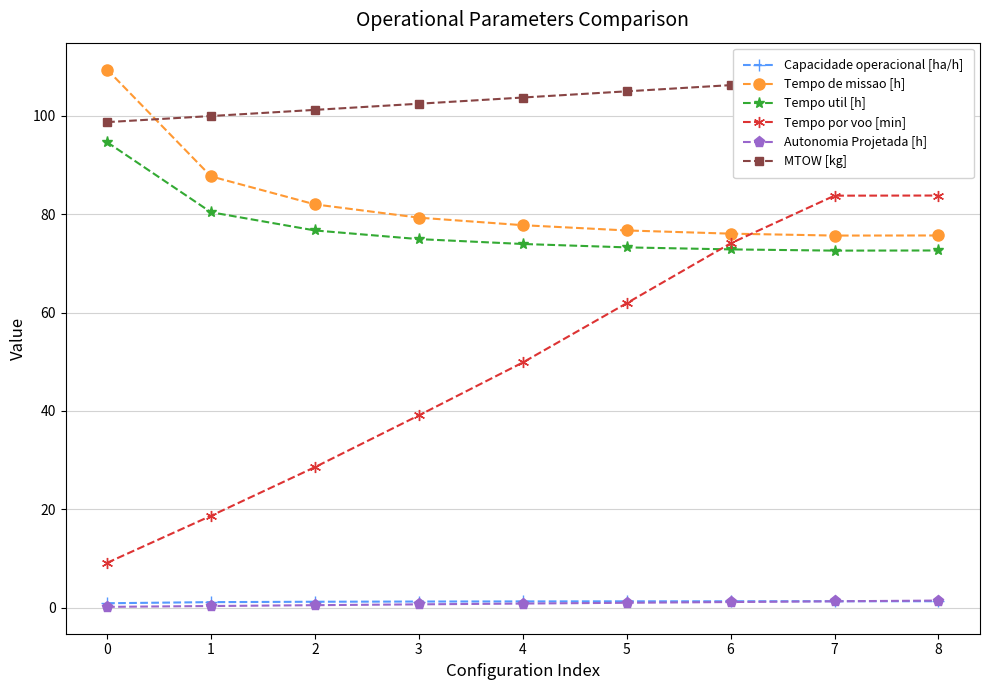

Count the number of categories in the chart.

9